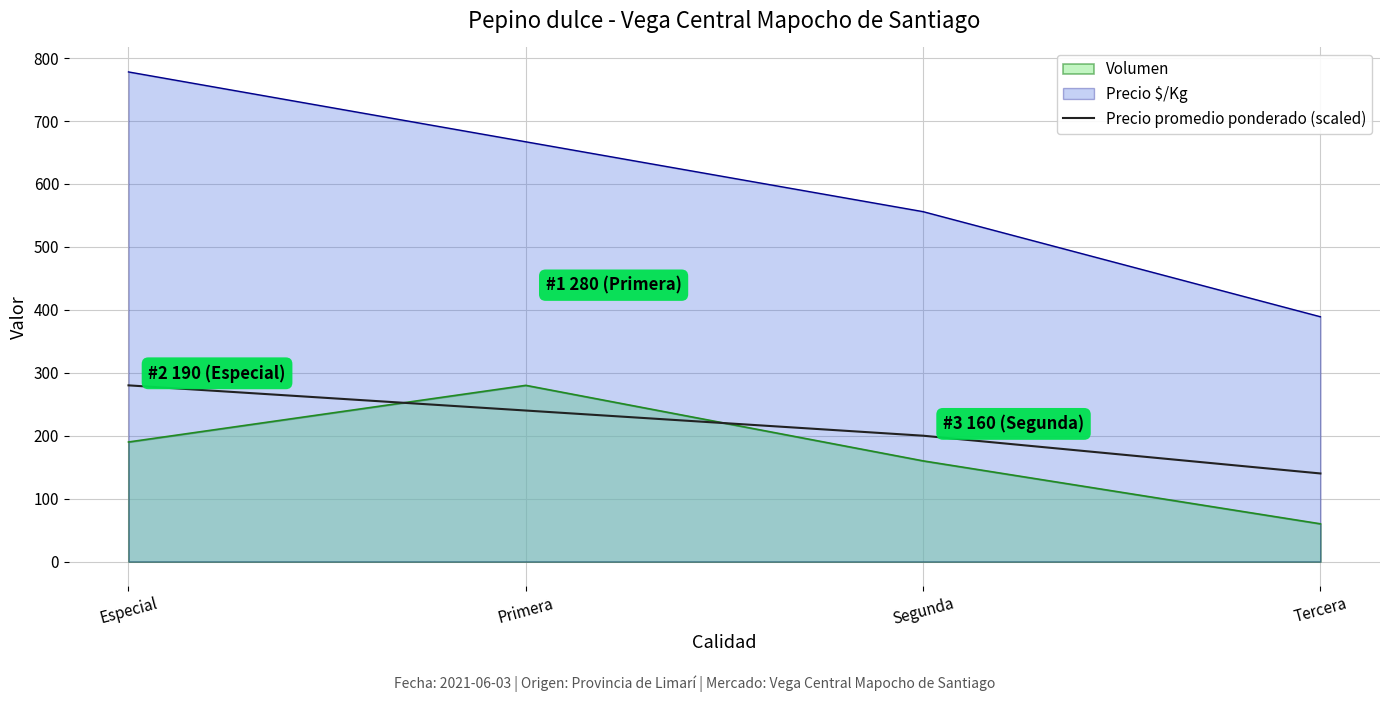

What is the maximum value shown in the chart?

778